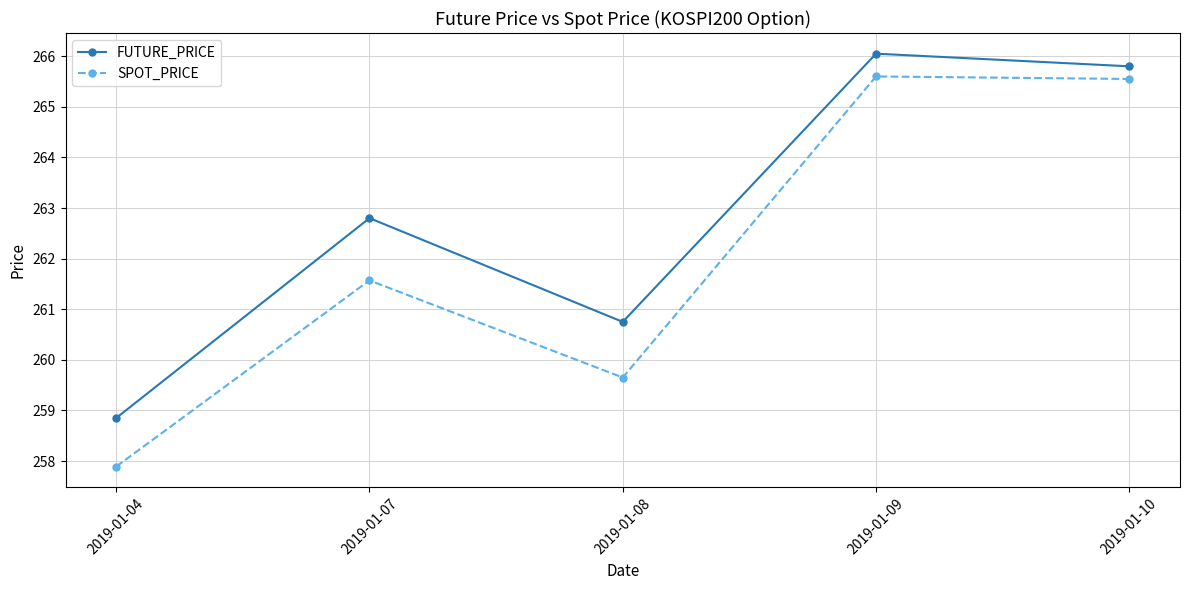

At how many categories does at least one series exceed 258?

5